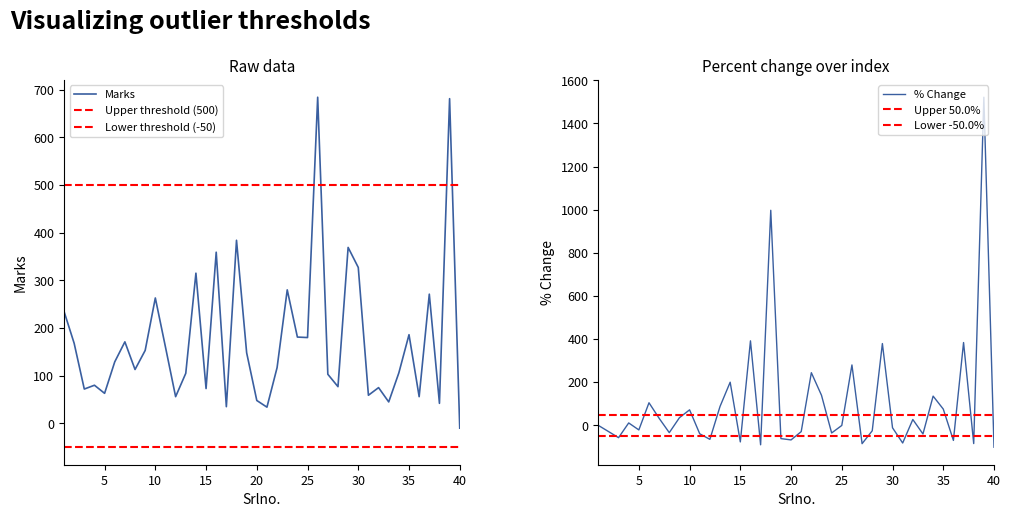

Where is the data nearest to the value 337?

30